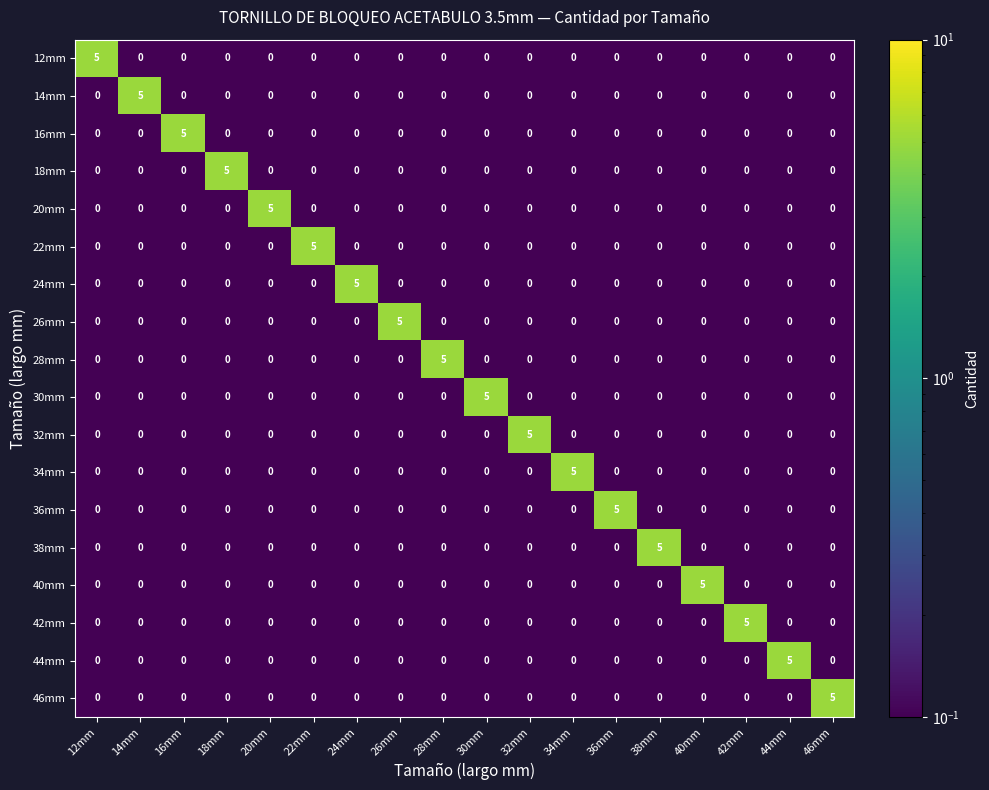

What is the maximum value for 26mm?

5